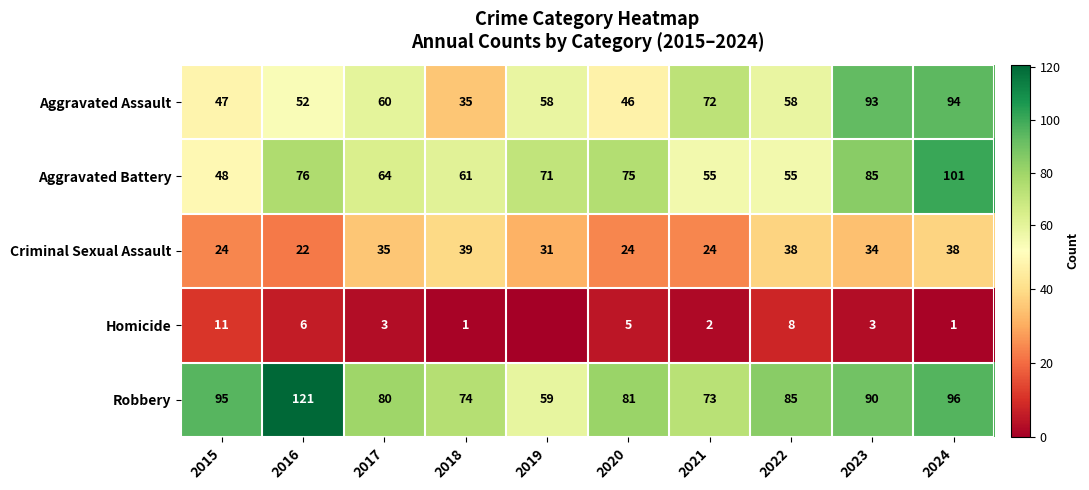

What is the difference between the maximum and minimum values in the Robbery series?

62